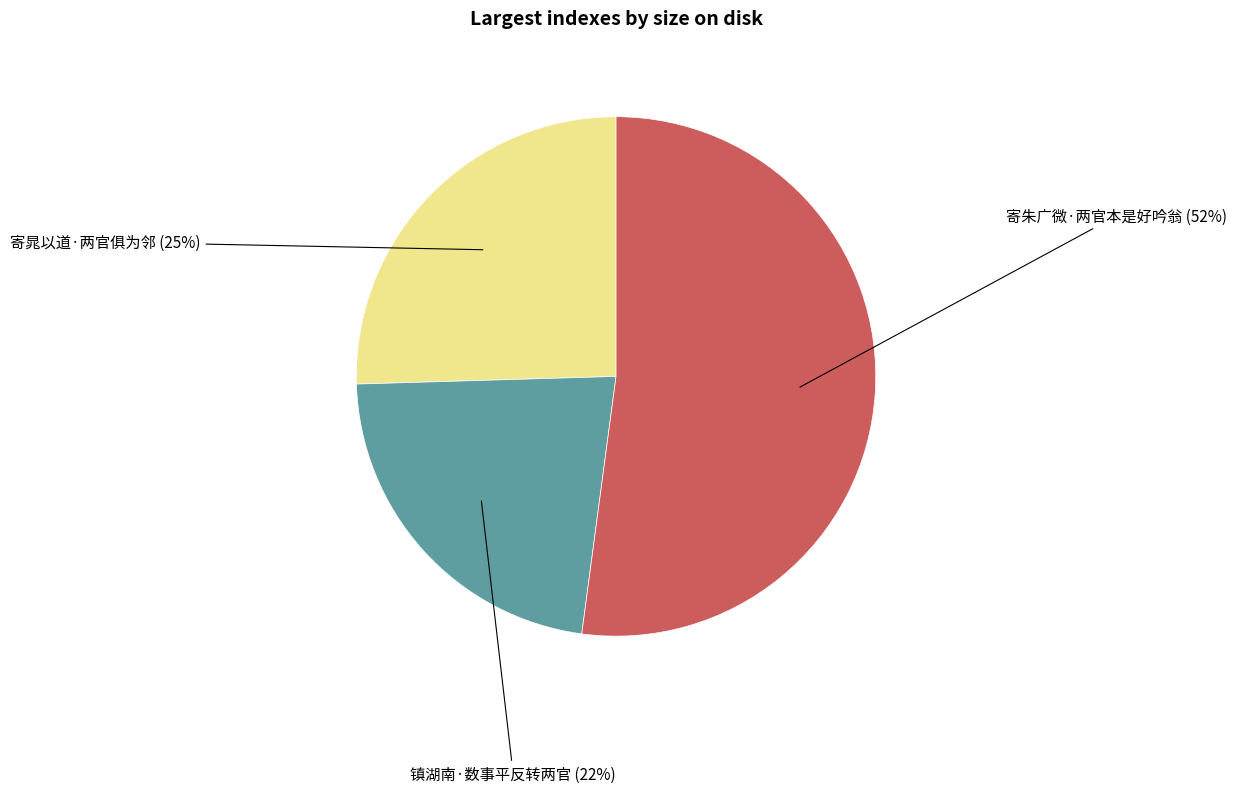

To the nearest percent, what is the difference between the 寄晁以道·两官俱为邻 and 镇湖南·数事平反转两官 slice percentages?

3%